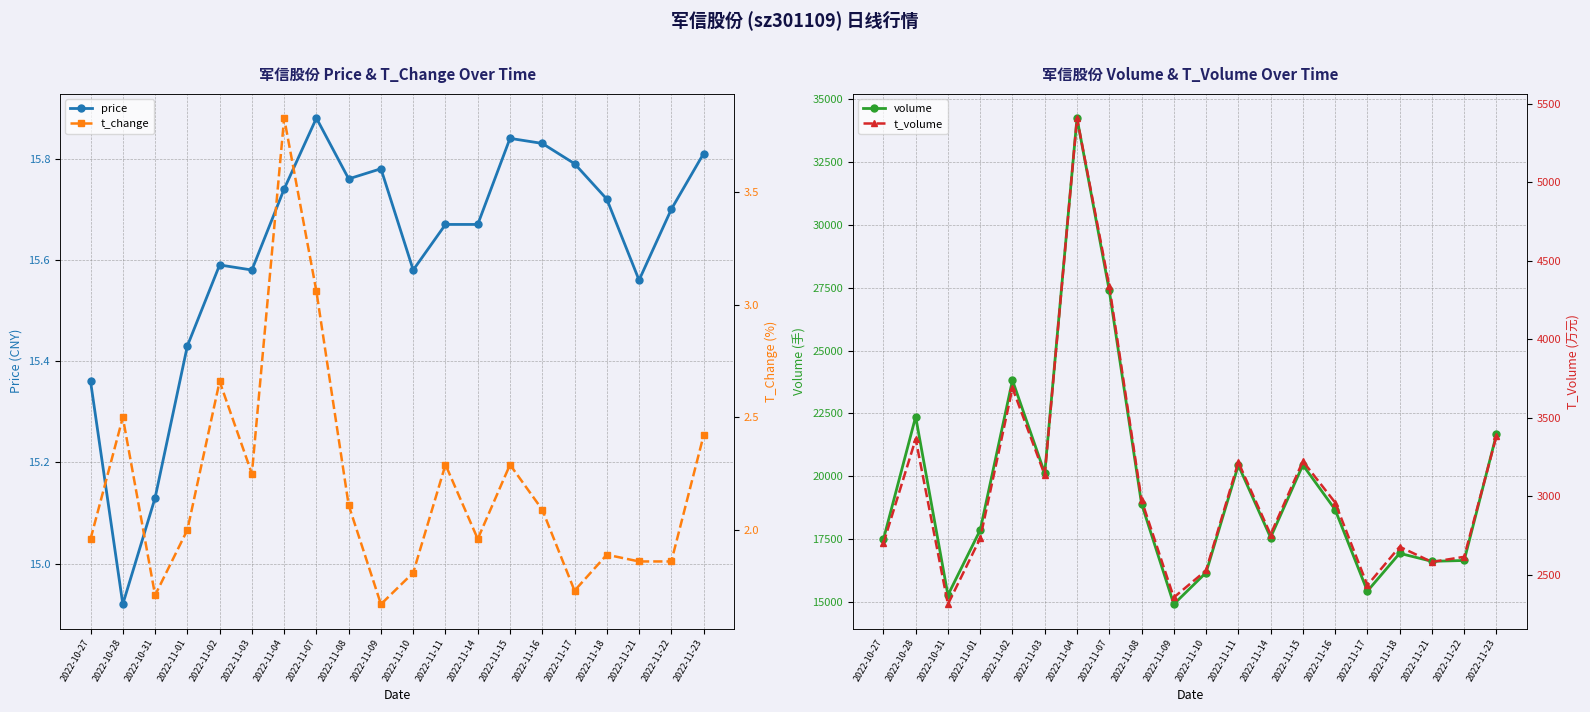

True or false: t_volume has a value of 4306.5 at 2022-10-27.

False